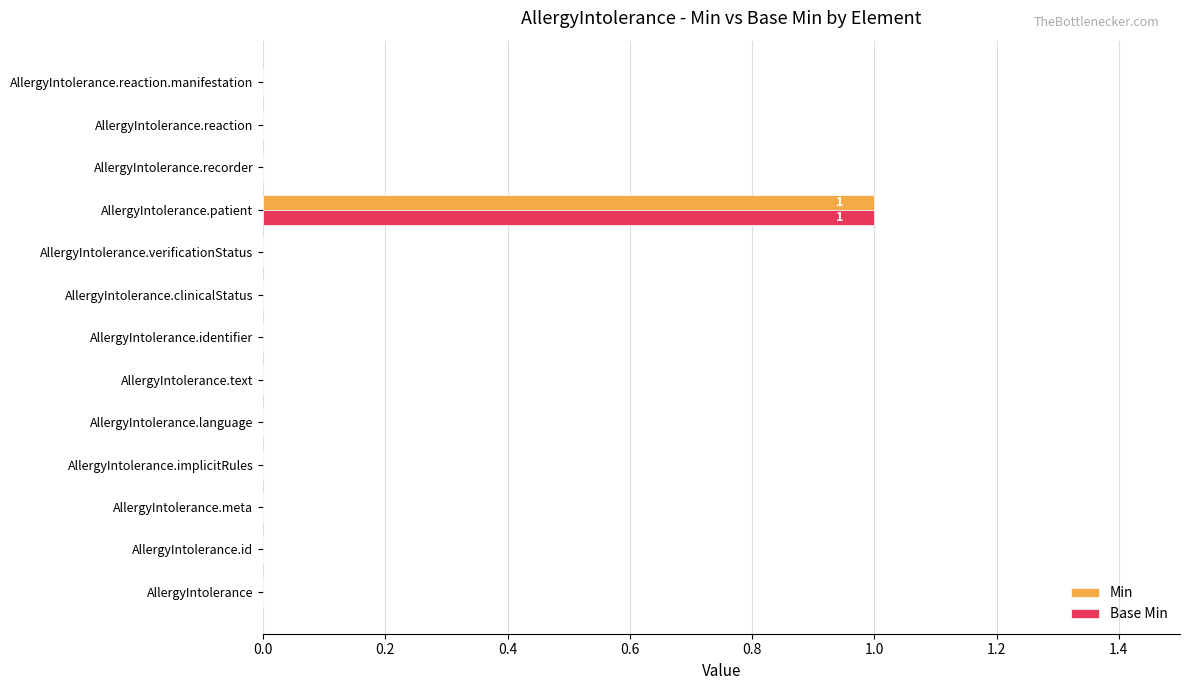

The value of Base Min at AllergyIntolerance.text is -1. True or false?

False